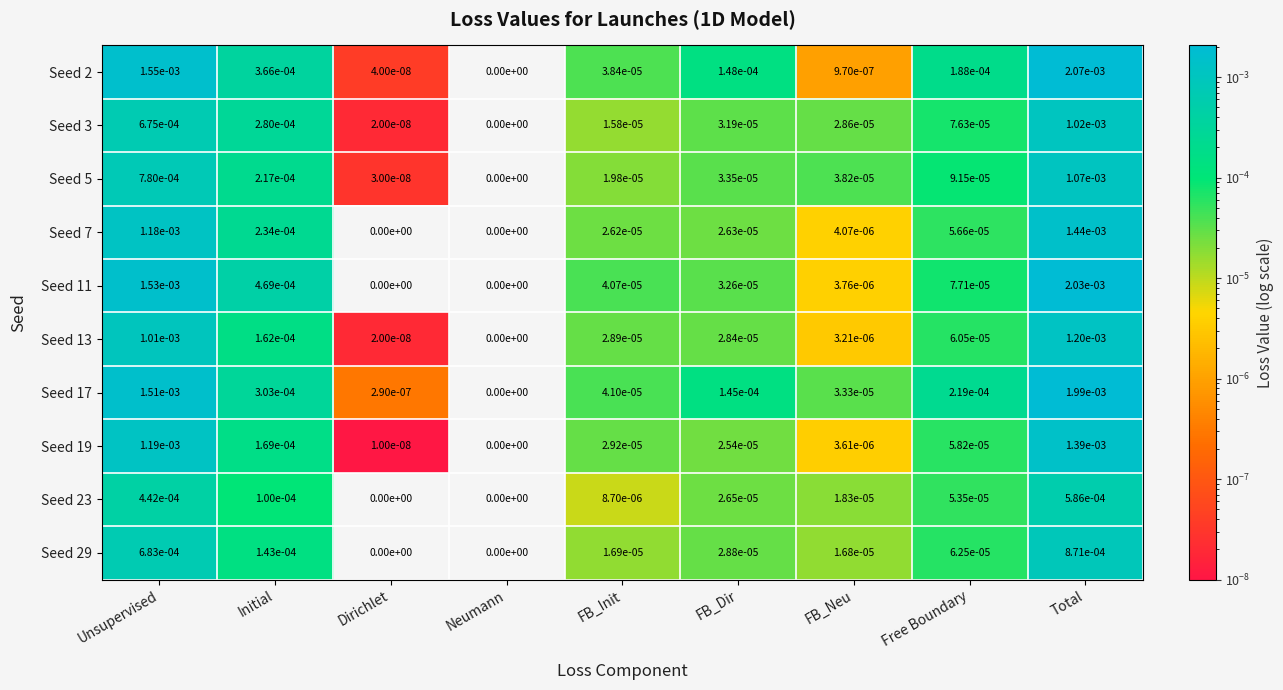

Is the value of Seed 29 at FB_Init greater than the value of Seed 13 at Free Boundary?

No